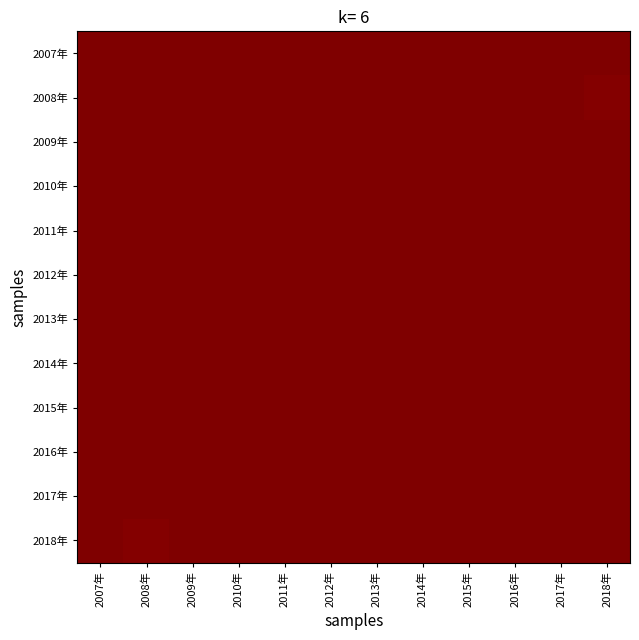

Between 2008年 and 2013年, which is larger?

2008年